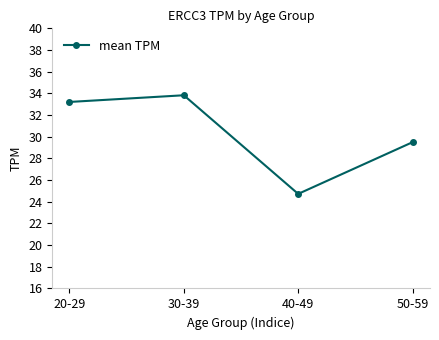

Is this an area chart (filled region under the line)?

No